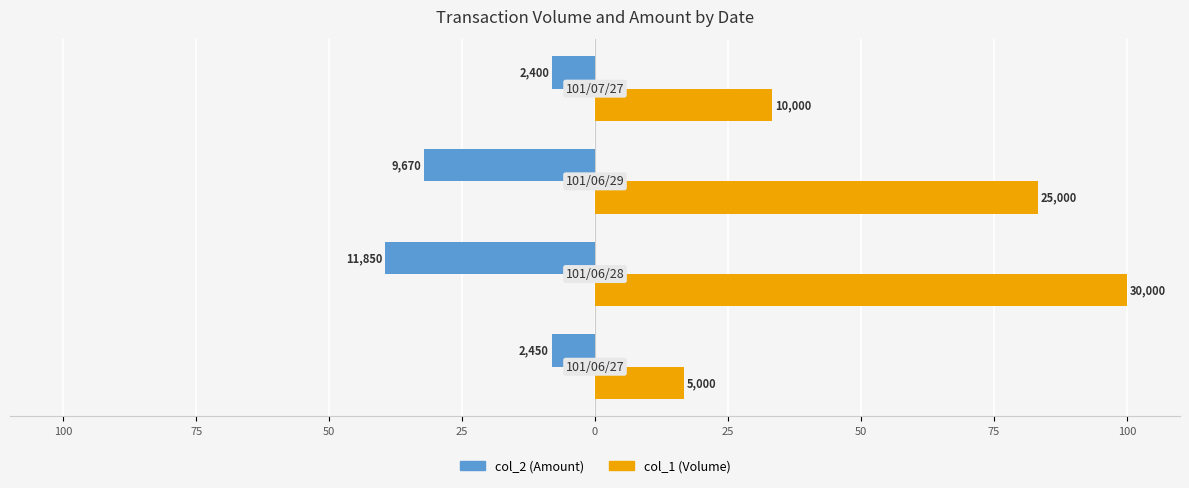

What are all the series names shown in the legend?

col_2 (Amount), col_1 (Volume)